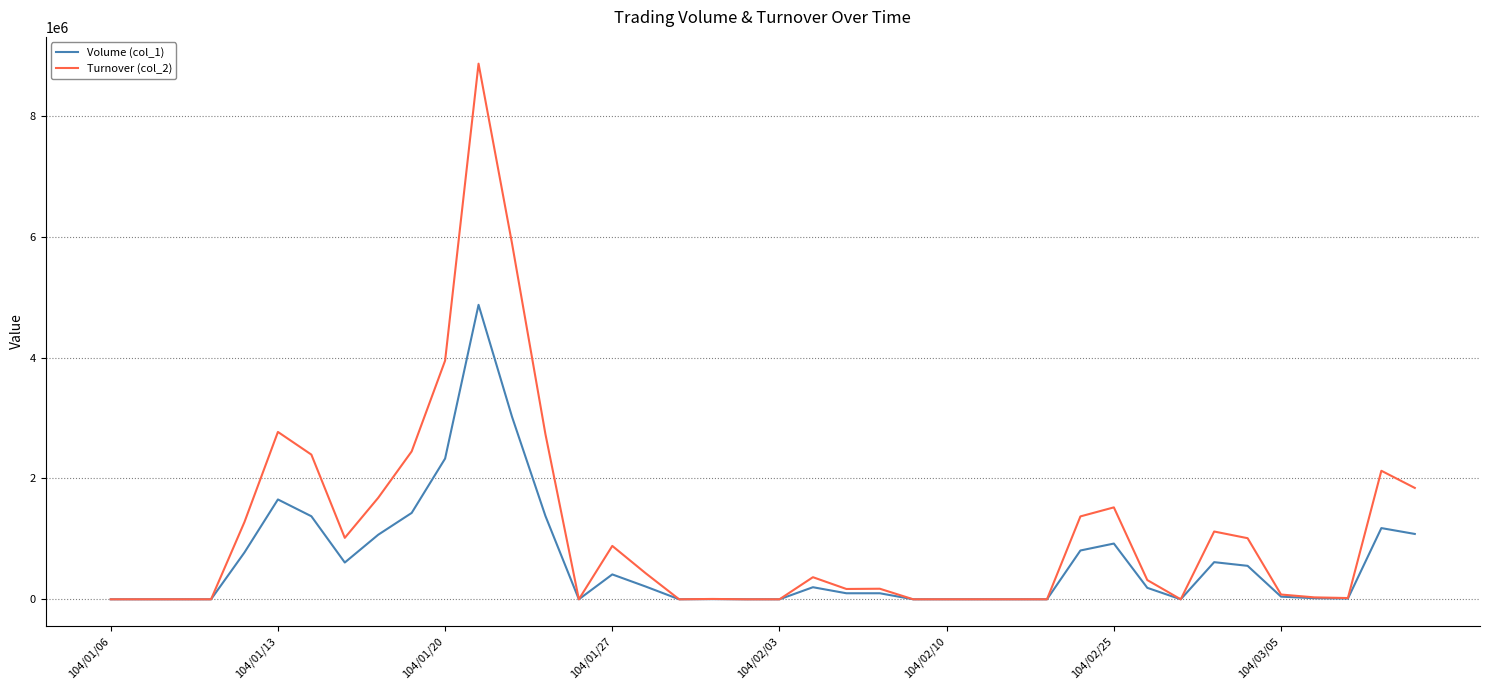

Which series has the largest total across all categories?

Turnover (col_2)